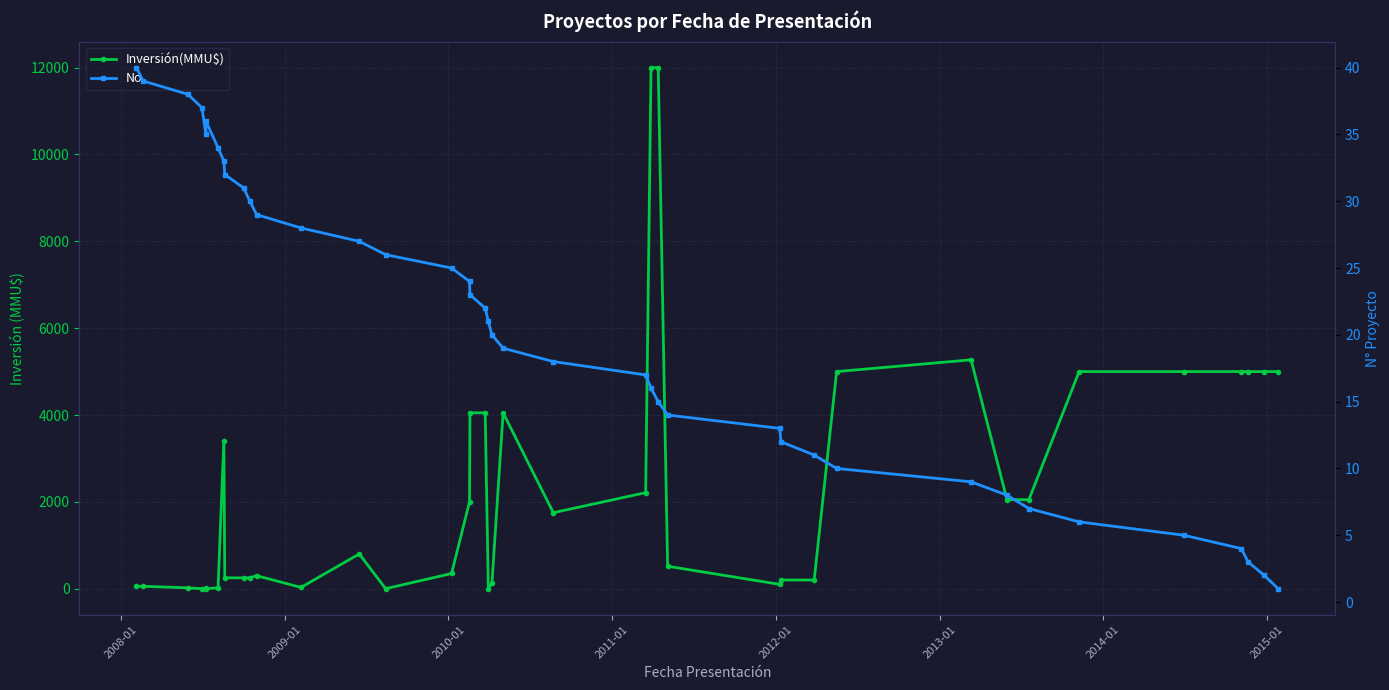

What is the sum of all Inversión(MMU$) values?

93428